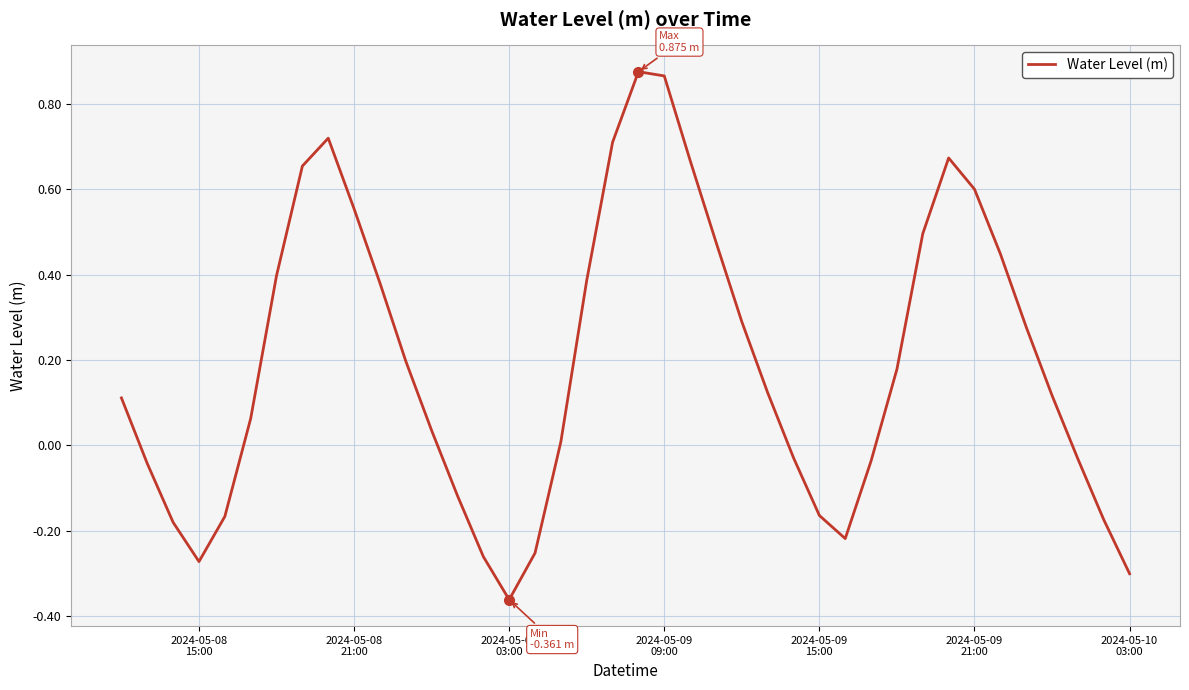

True or false: there are more than 0 points higher than both neighbors.

True